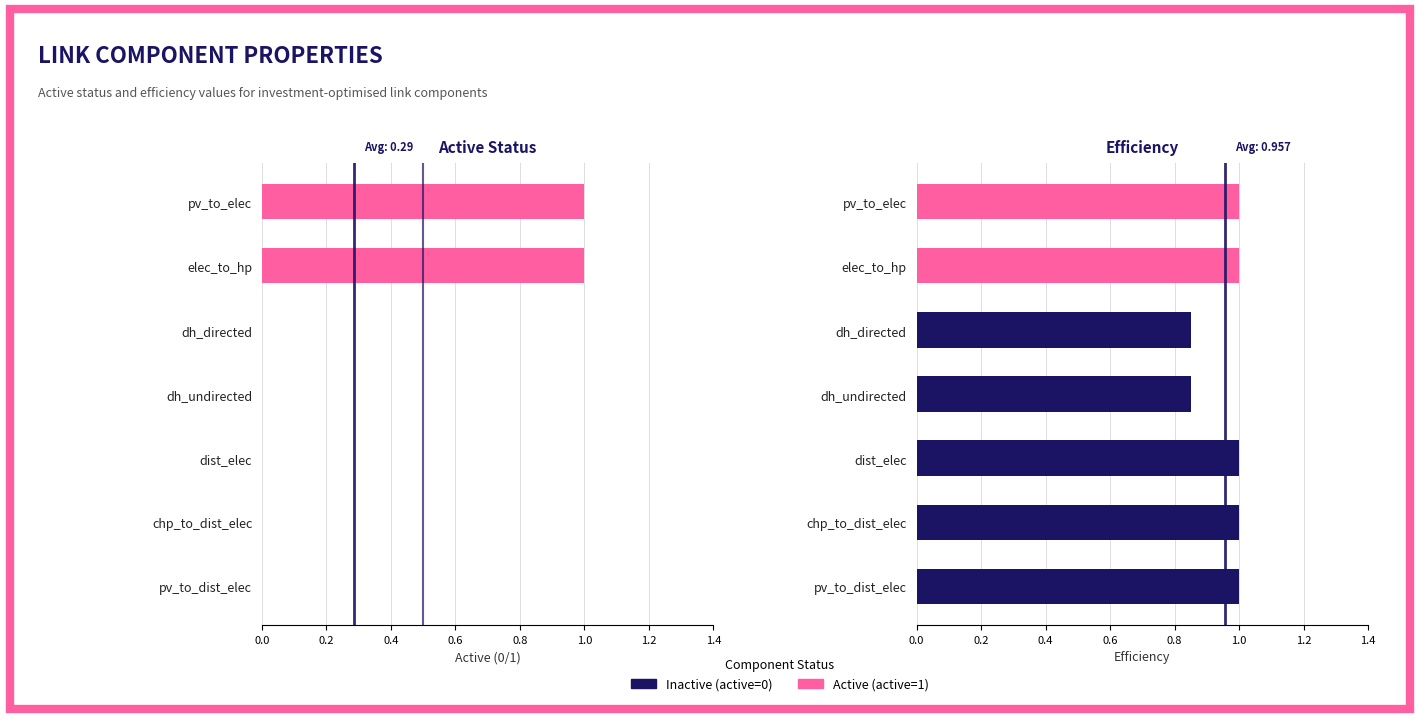

Reading right to left, what are all the values shown in this chart?

active: 0.0	0.0	0.0	0.0	0.0	1.0	1.0
efficiency: 1.0	1.0	1.0	0.8	0.8	1.0	1.0